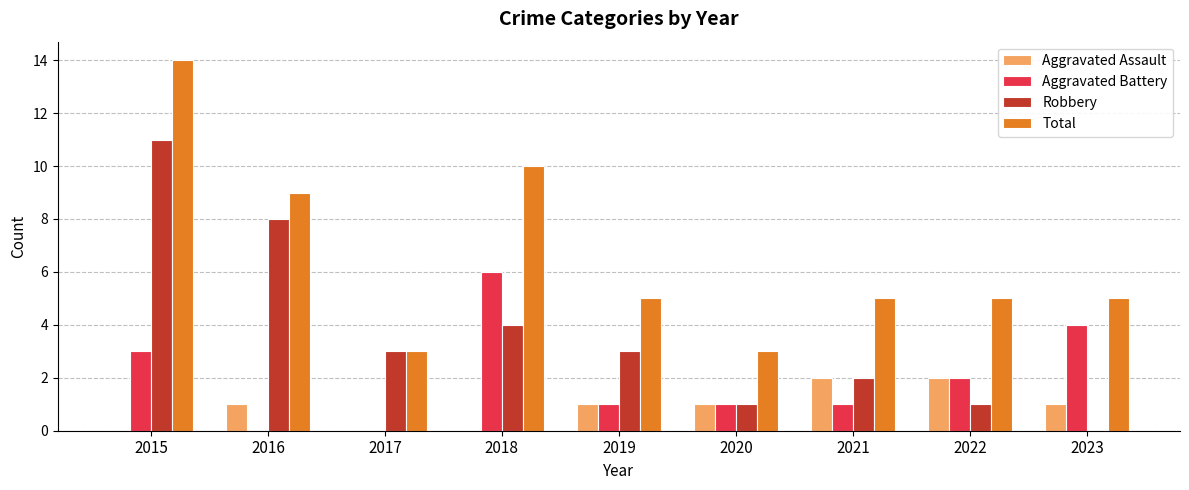

What is the average value of the Aggravated Battery series?

2